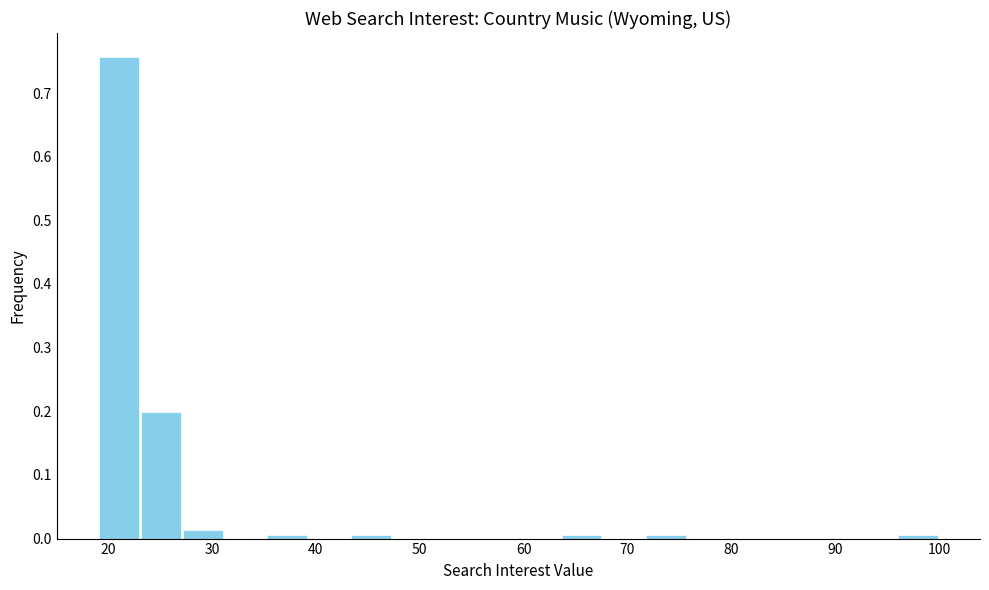

What is the height of the bar covering 27 to 31 on the x-axis? Neither the bar edges nor the heights are printed on the chart, so give them approximately, as read against the axes.

0.01